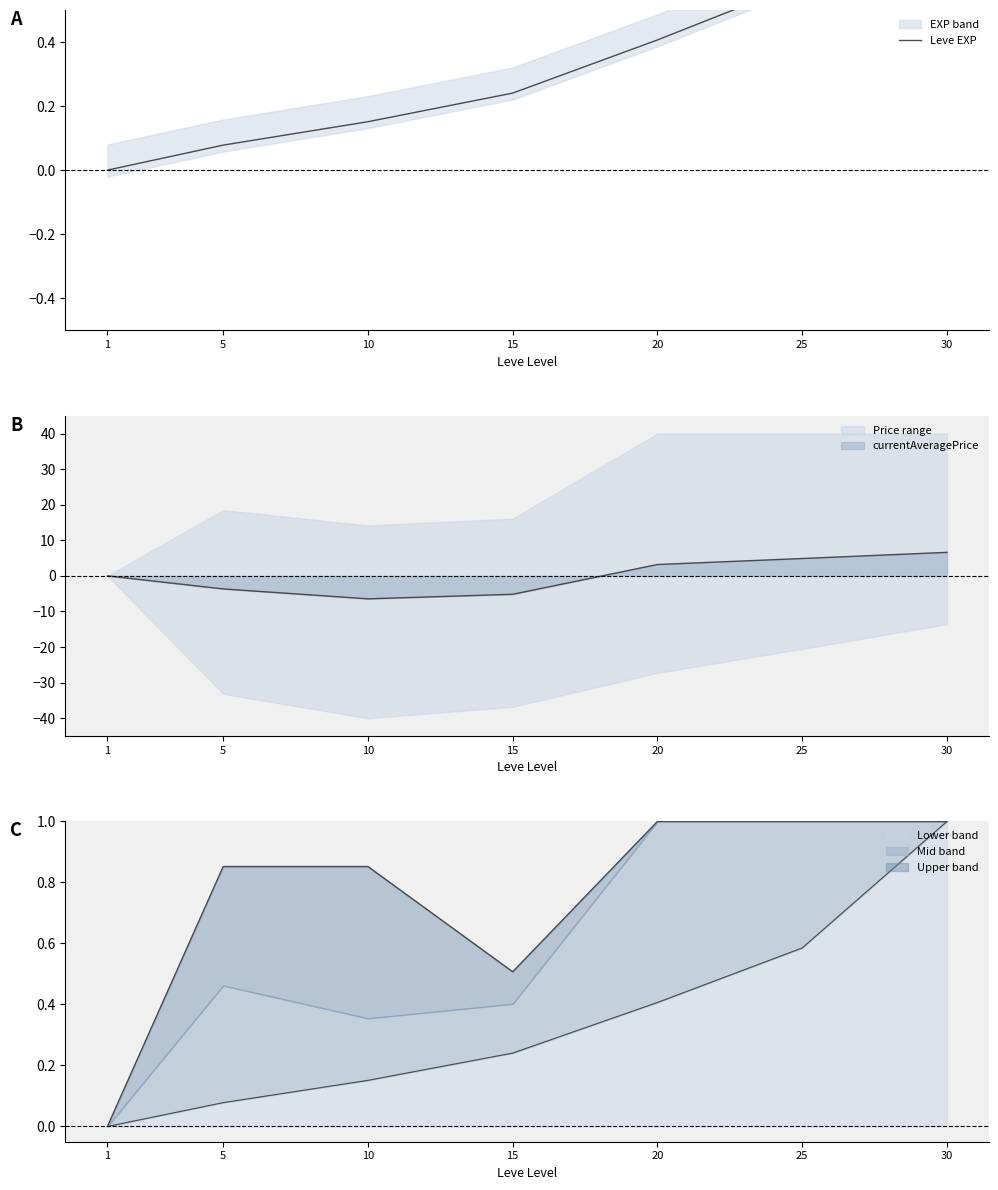

The Lower band series shows 1.4 at 30. True or false?

False